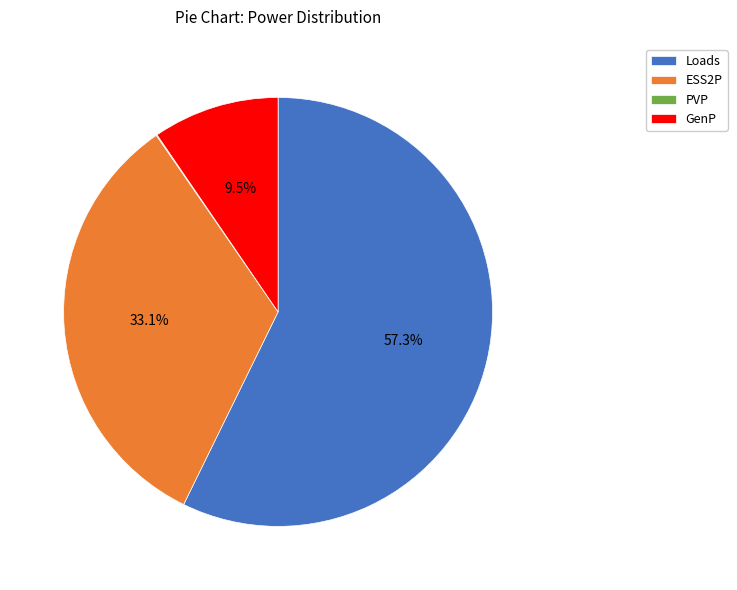

Between ESS2P and GenP, which is larger?

ESS2P